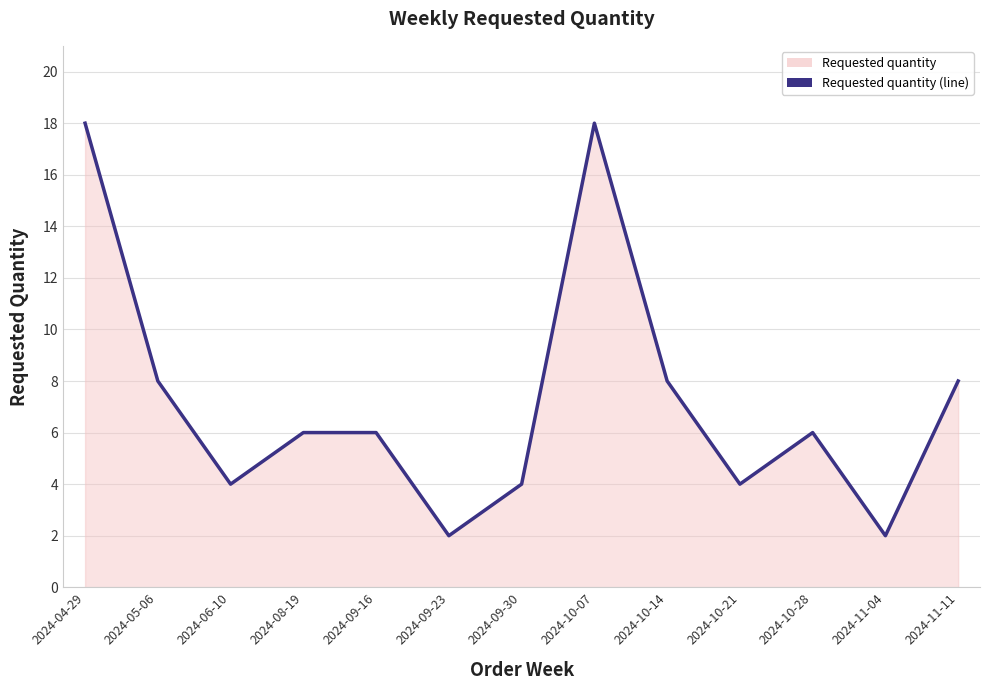

Rank the categories by value from lowest to highest.

2024-09-23, 2024-11-04, 2024-06-10, 2024-09-30, 2024-10-21, 2024-08-19, 2024-09-16, 2024-10-28, 2024-05-06, 2024-10-14, 2024-11-11, 2024-04-29, 2024-10-07